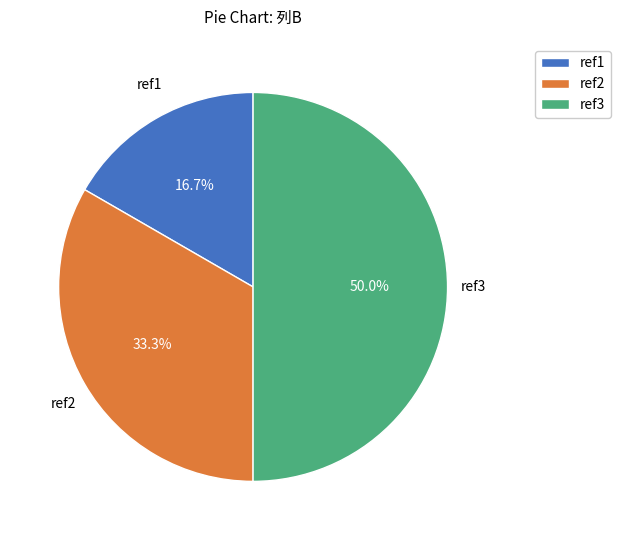

The ref2 slice represents 23% of the pie. True or false?

False